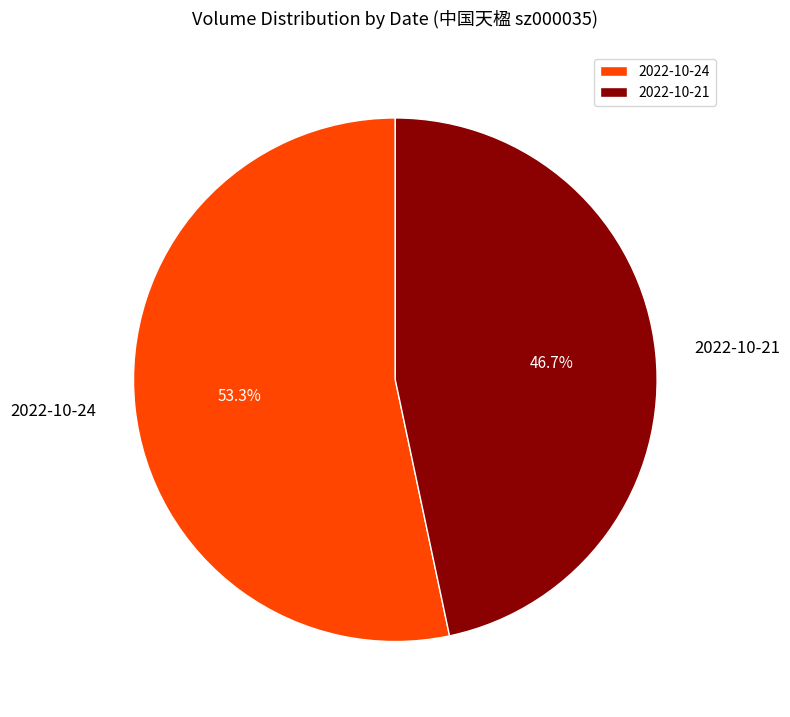

Does 2022-10-21 account for over 50% of the chart?

No